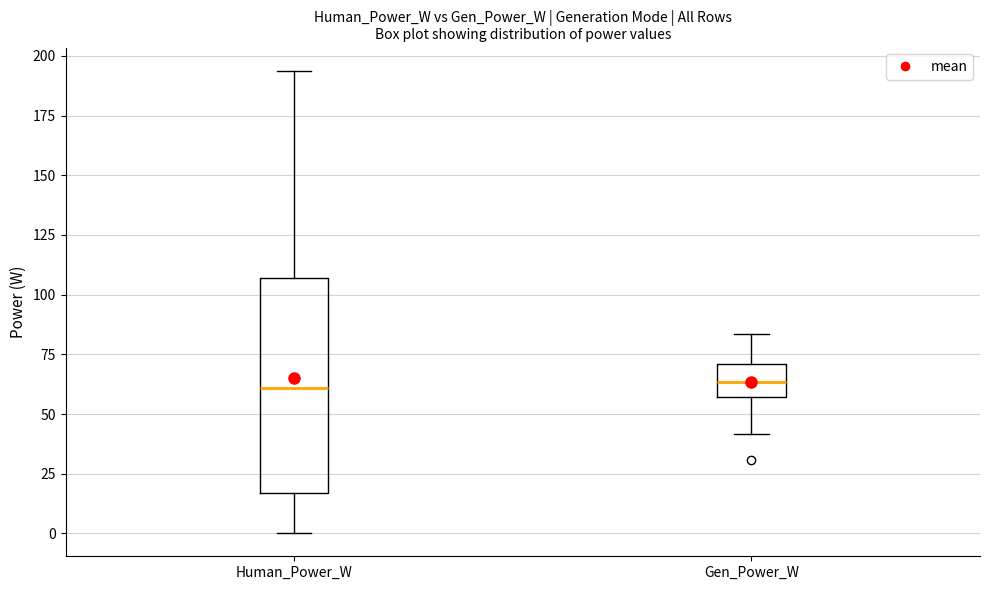

Comparing the boxes themselves (not the whiskers), which one is the tallest?

Human_Power_W